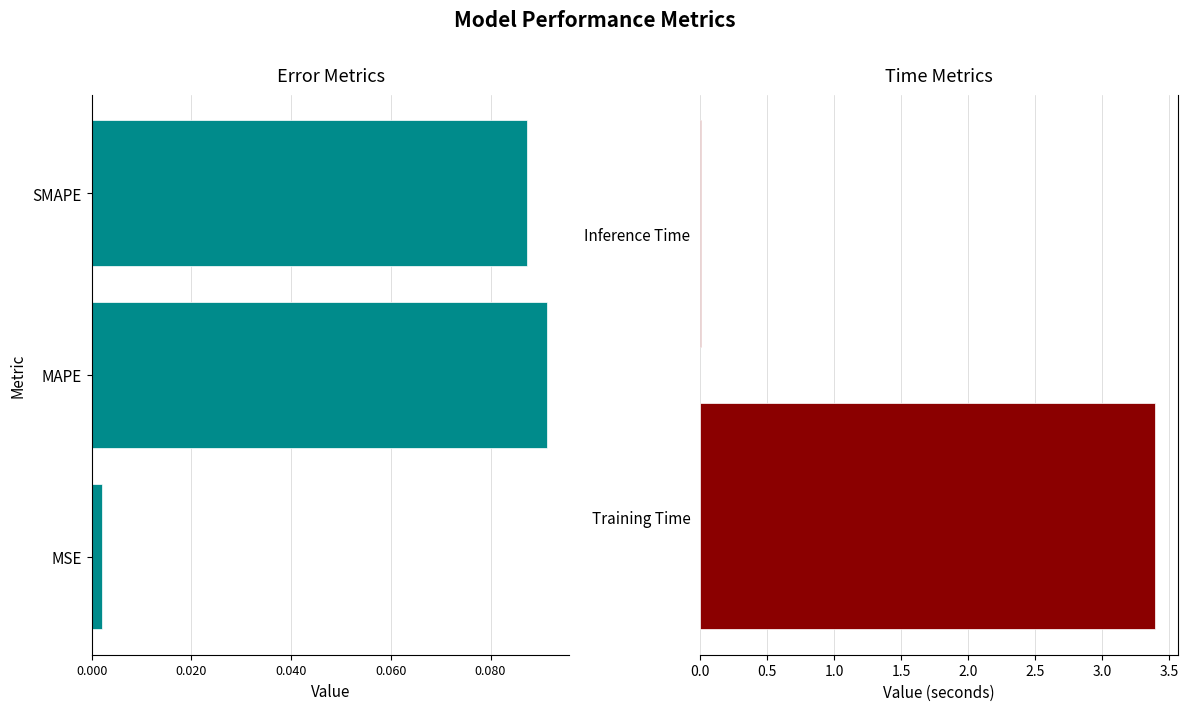

How many categories are shown in the chart?

5